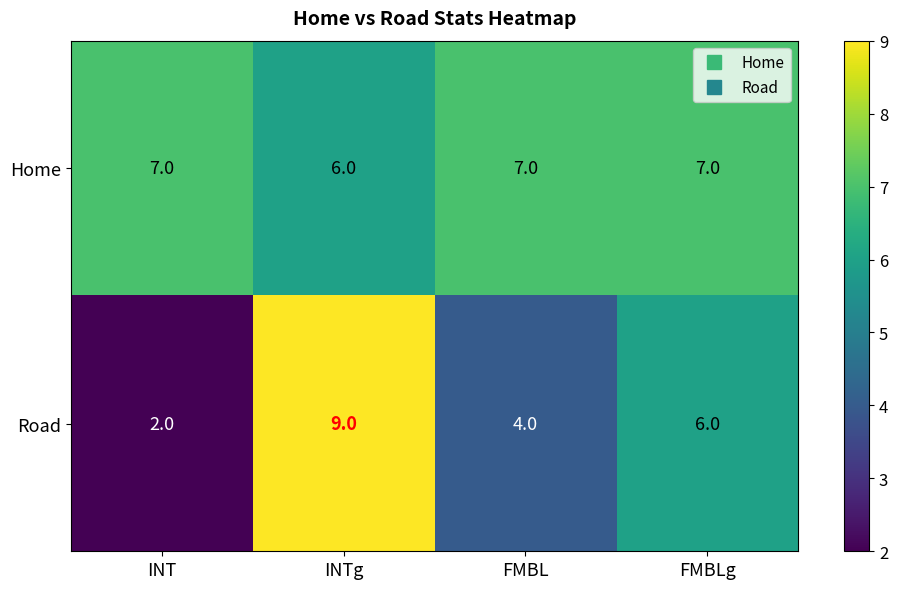

List the series in order of their peak value, lowest first.

Home, Road